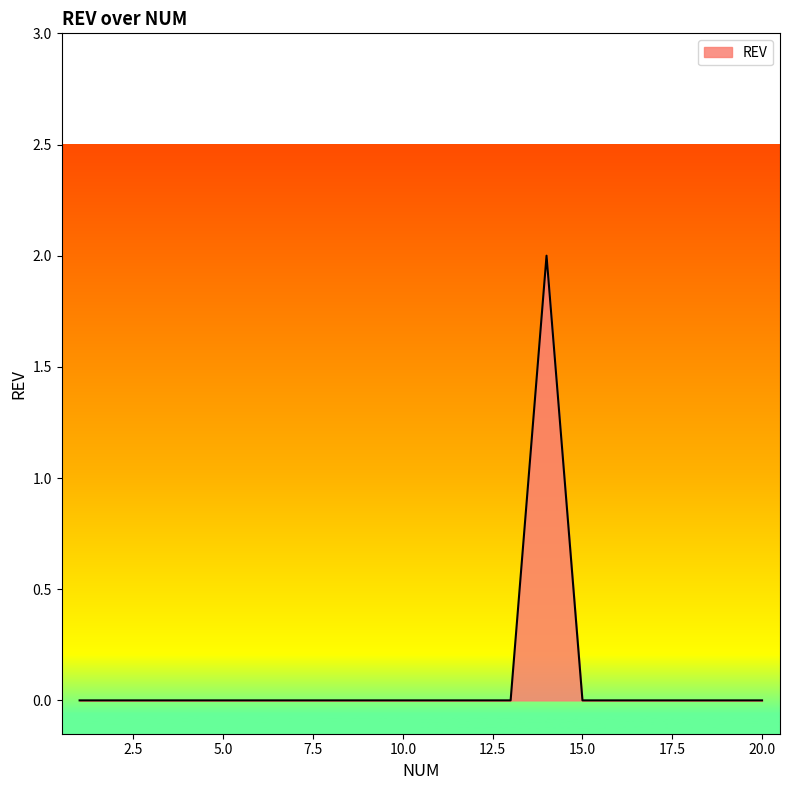

Does the chart have visible grid lines?

No